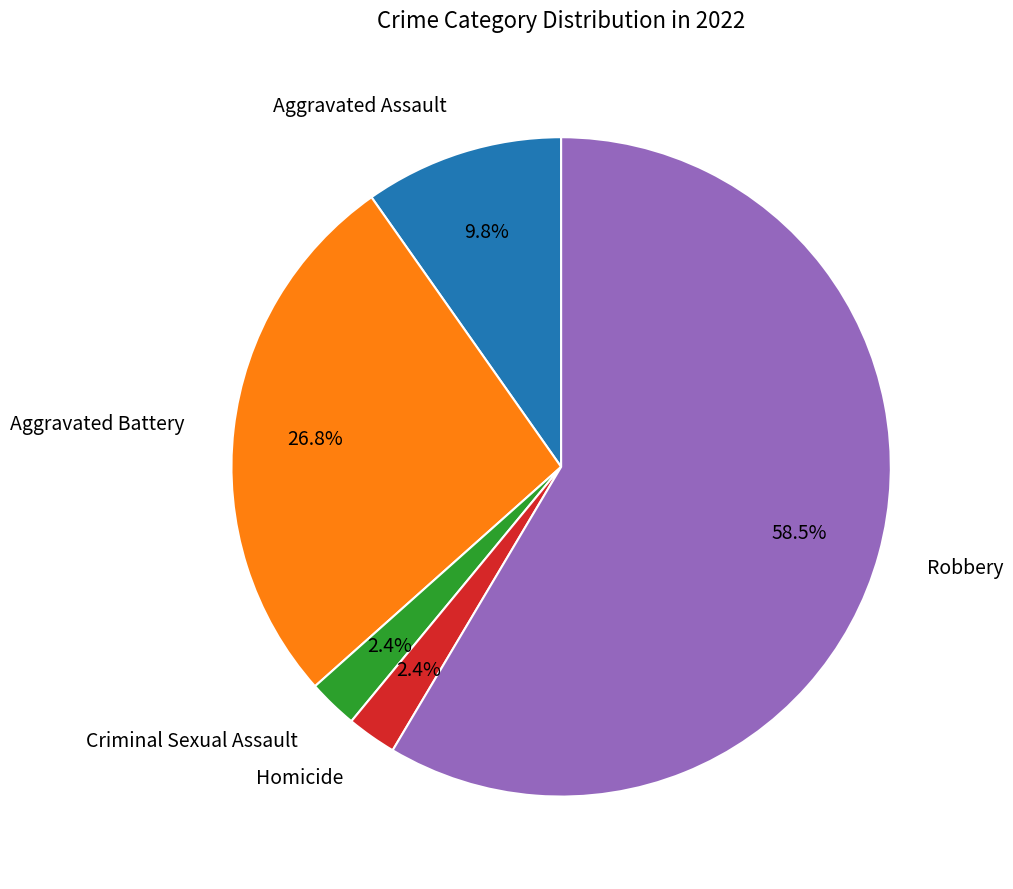

Does any single category account for the majority?

Yes